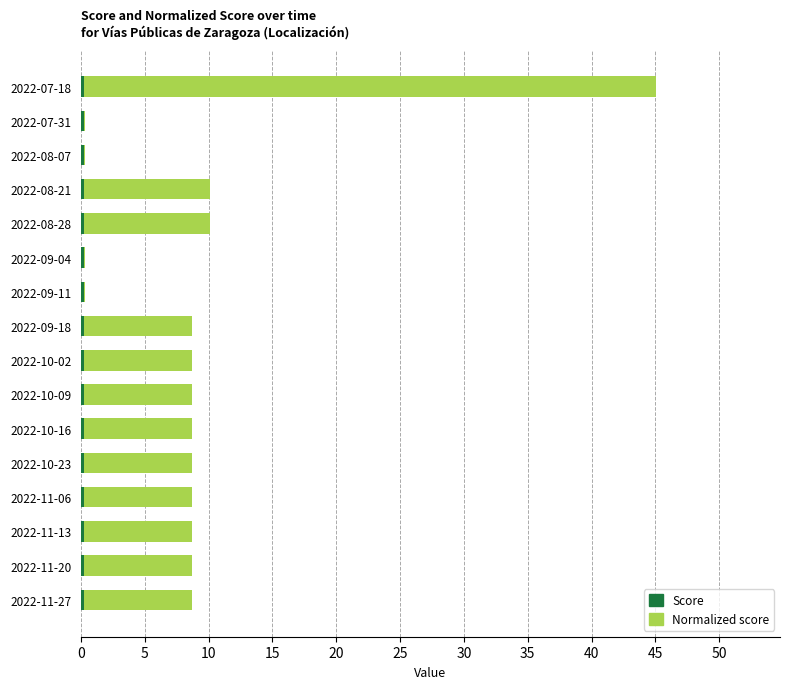

At which category is the sum across all series the highest?

2022-07-18